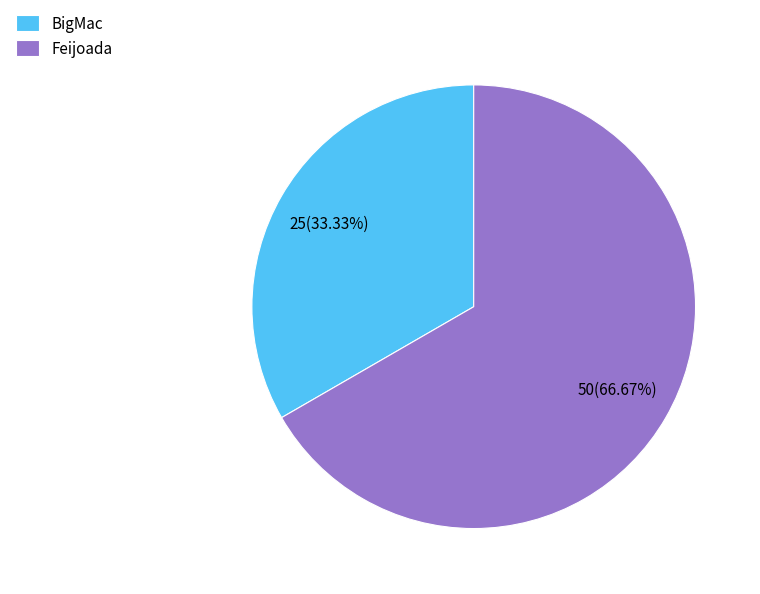

Do BigMac and Feijoada together represent more than half of the pie?

Yes